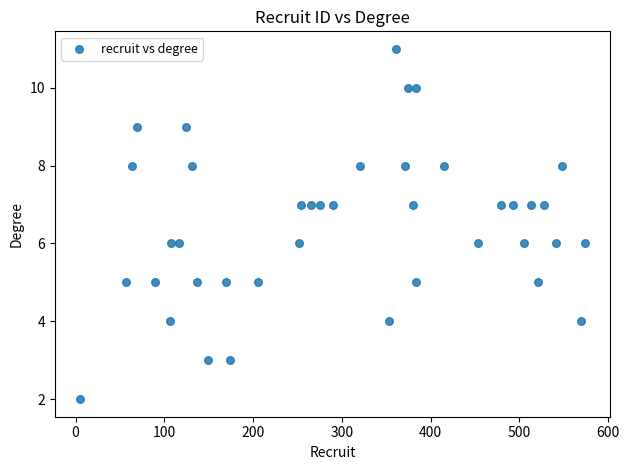

What is the range of X values (max minus min)?

569